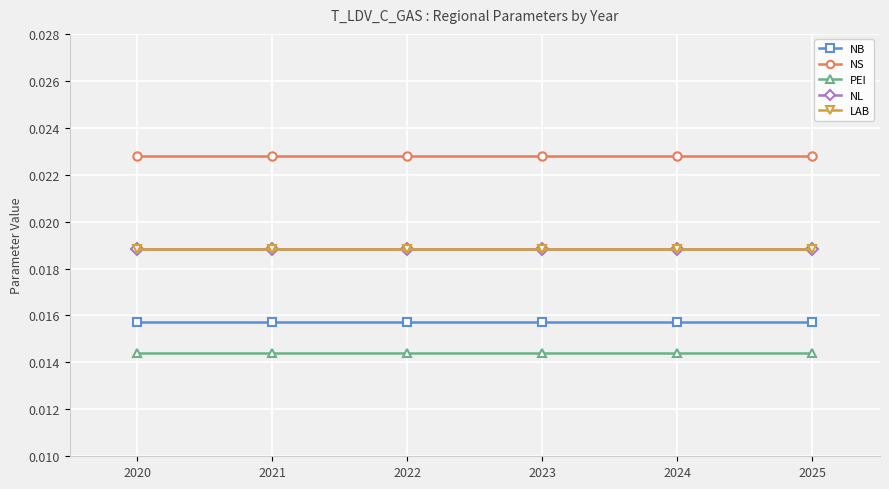

Is this an area chart (filled region under the line)?

No